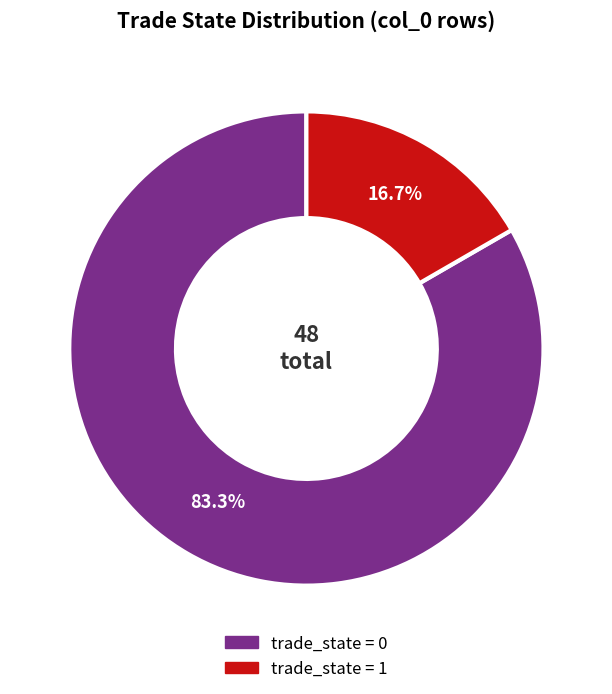

What is the largest slice in the pie chart?

trade_state = 0